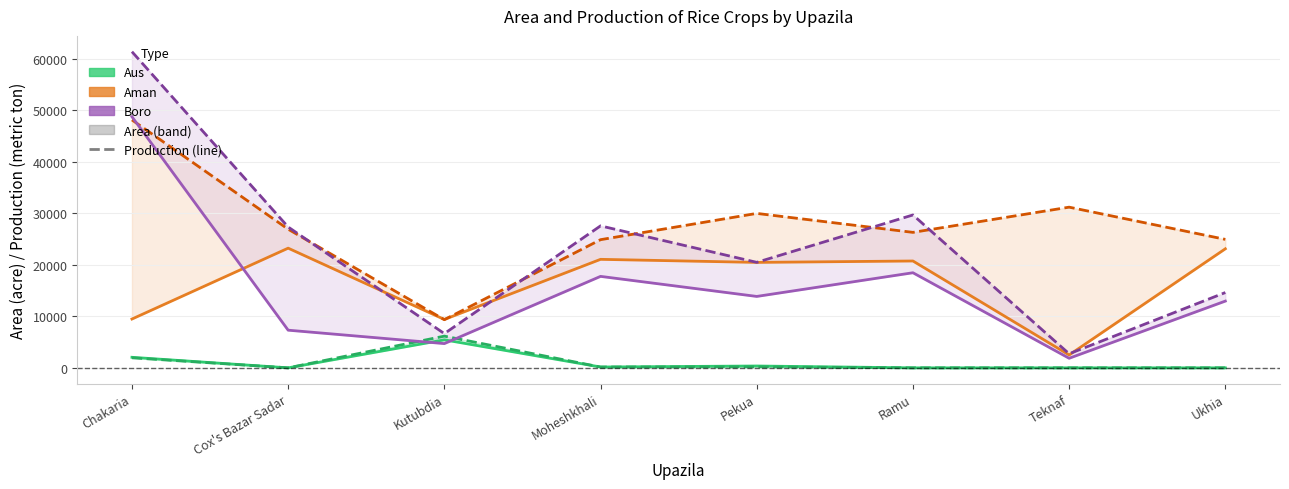

Does the chart display data point markers on the line(s)?

No